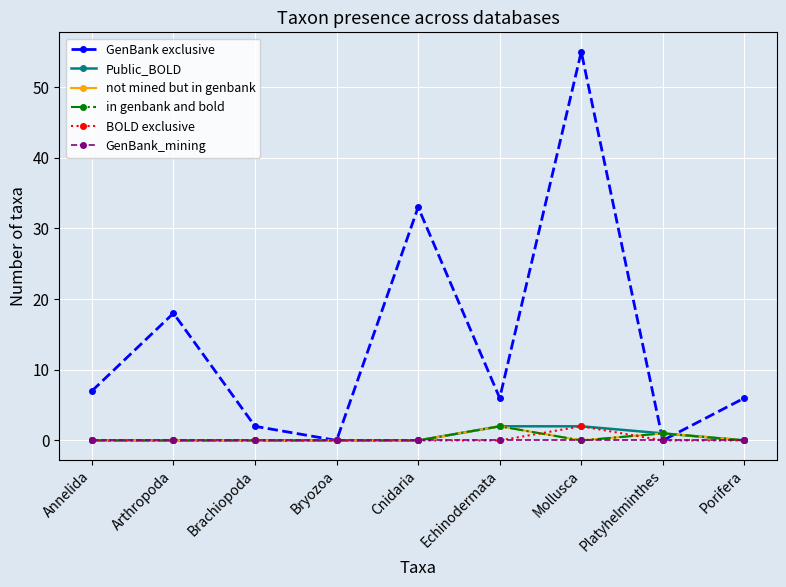

True or false: in genbank and bold and not mined but in genbank cross at least once.

False